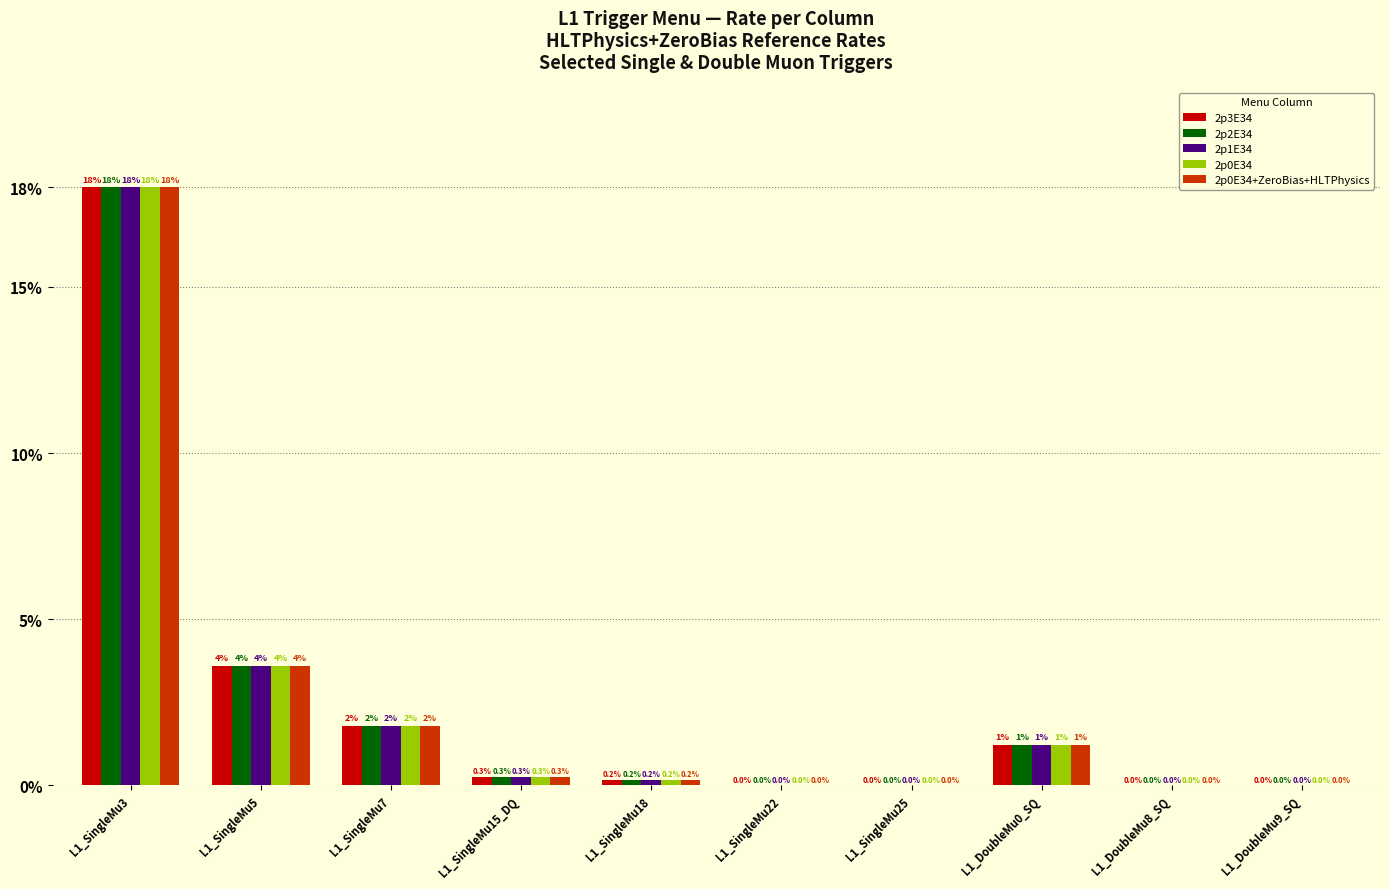

Which label corresponds to the largest value in the chart?

L1_SingleMu3